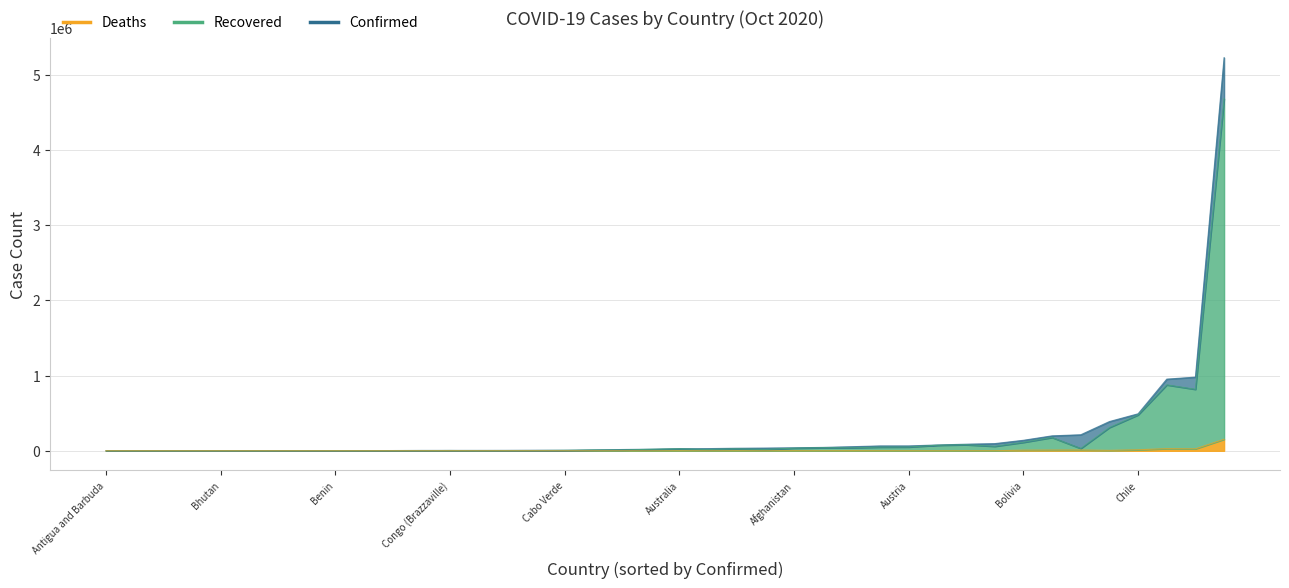

How many values in the Confirmed series are below 27391?

20